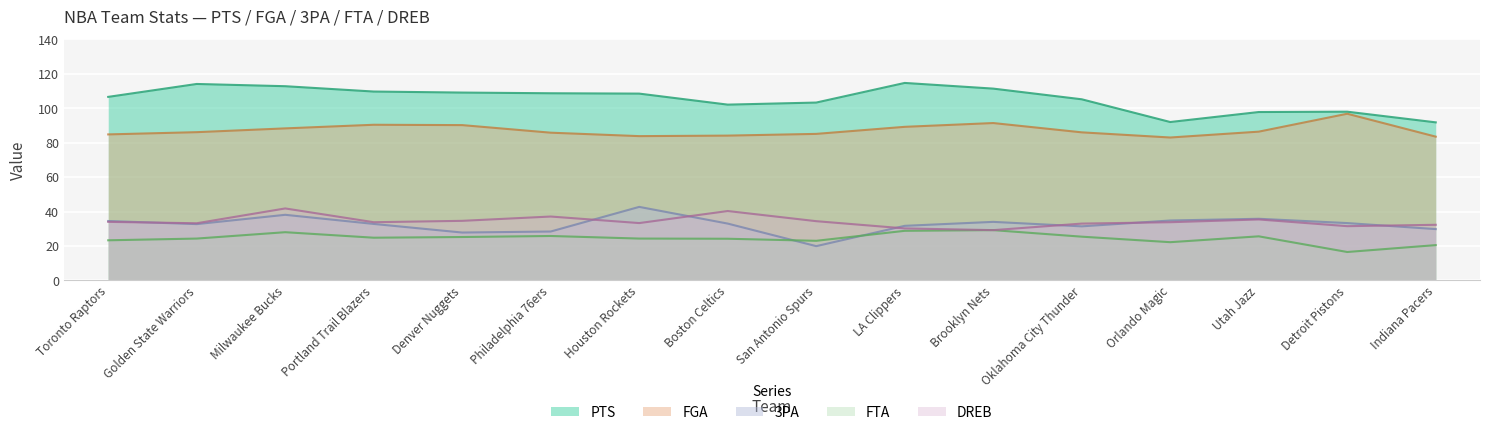

What are all the series names shown in the legend?

PTS, FGA, 3PA, FTA, DREB